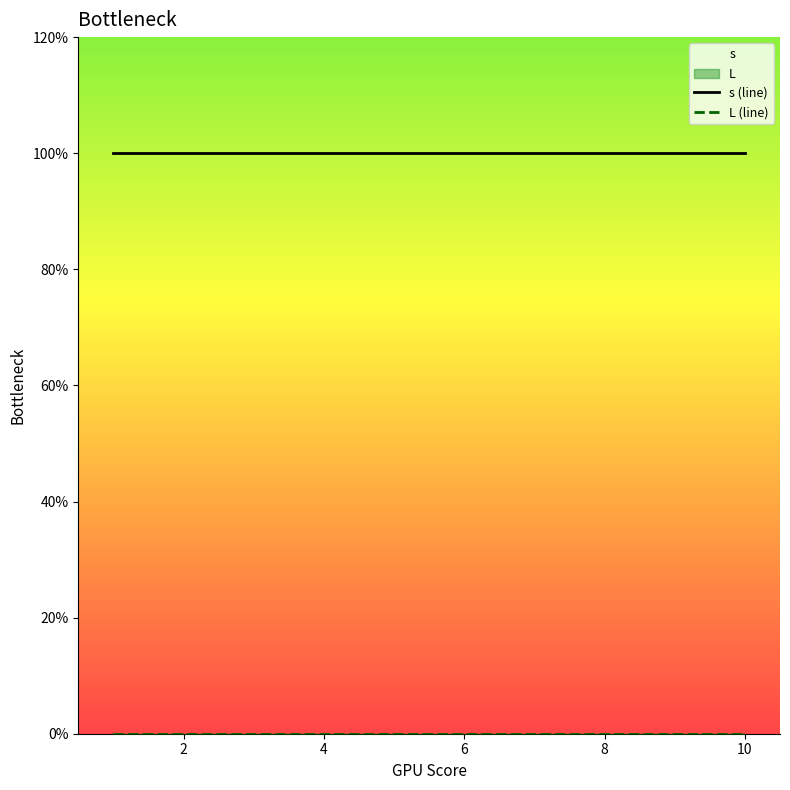

The s (line) series shows 0 at 4. True or false?

False